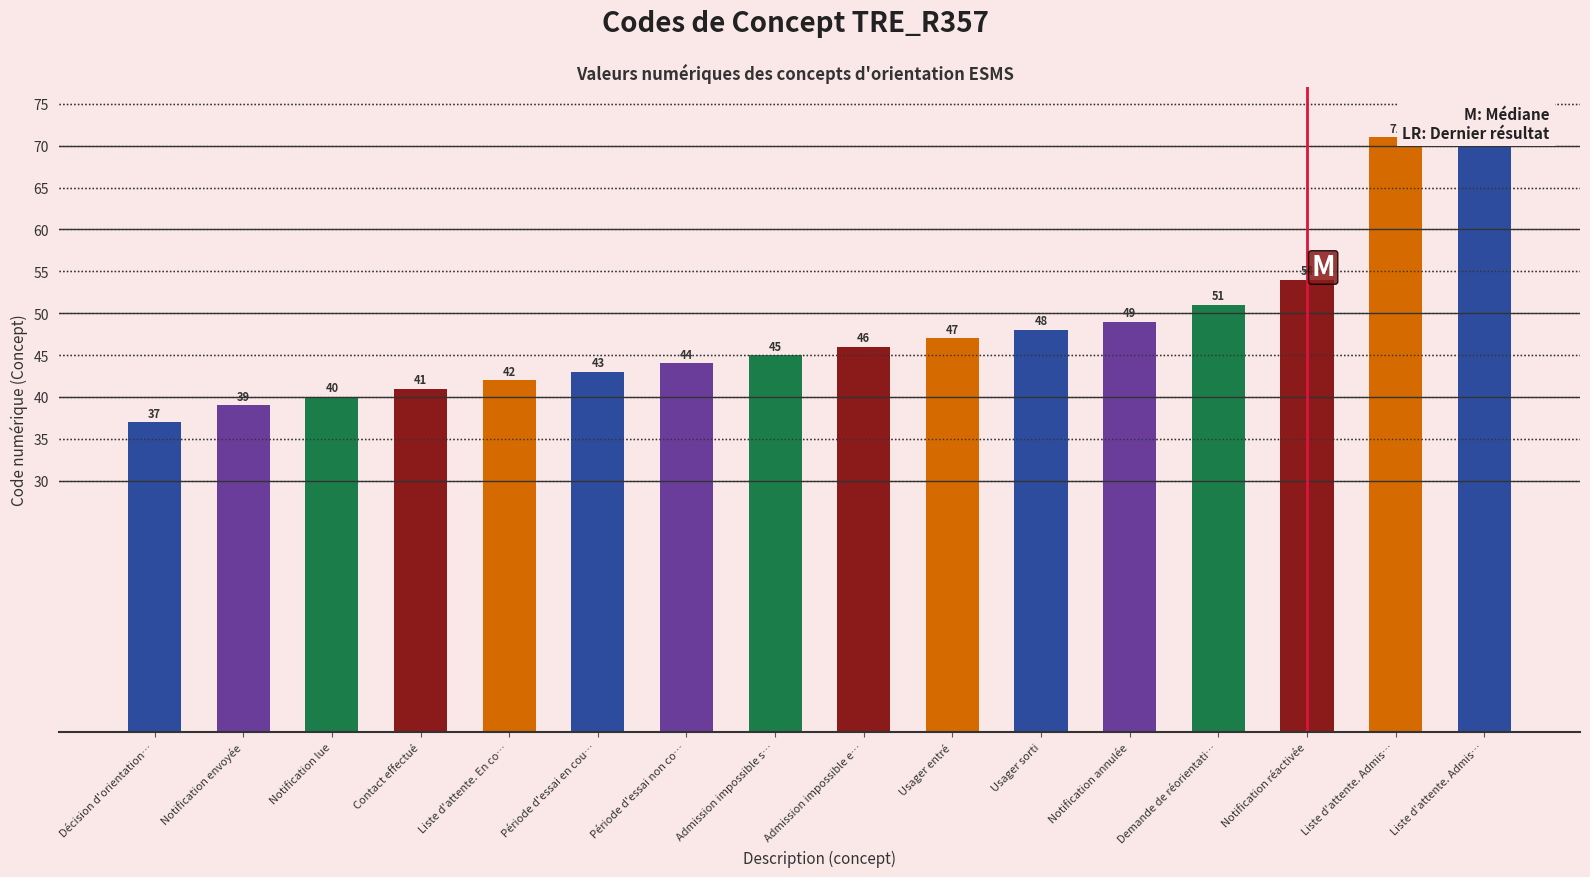

What is the difference between the values at Contact effectué and Notification réactivée?

13